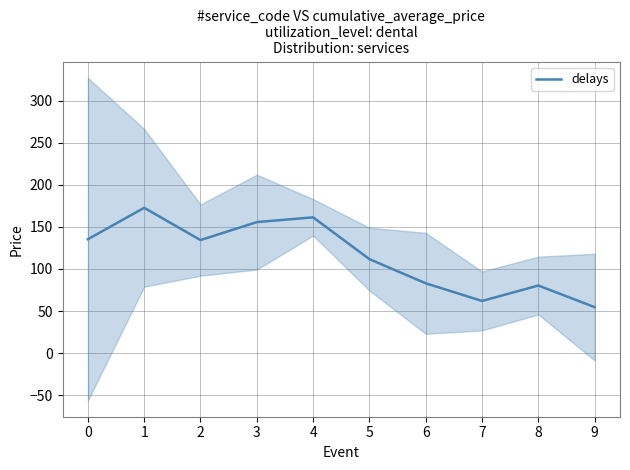

Is it true that the value at 3 is 232.7?

False